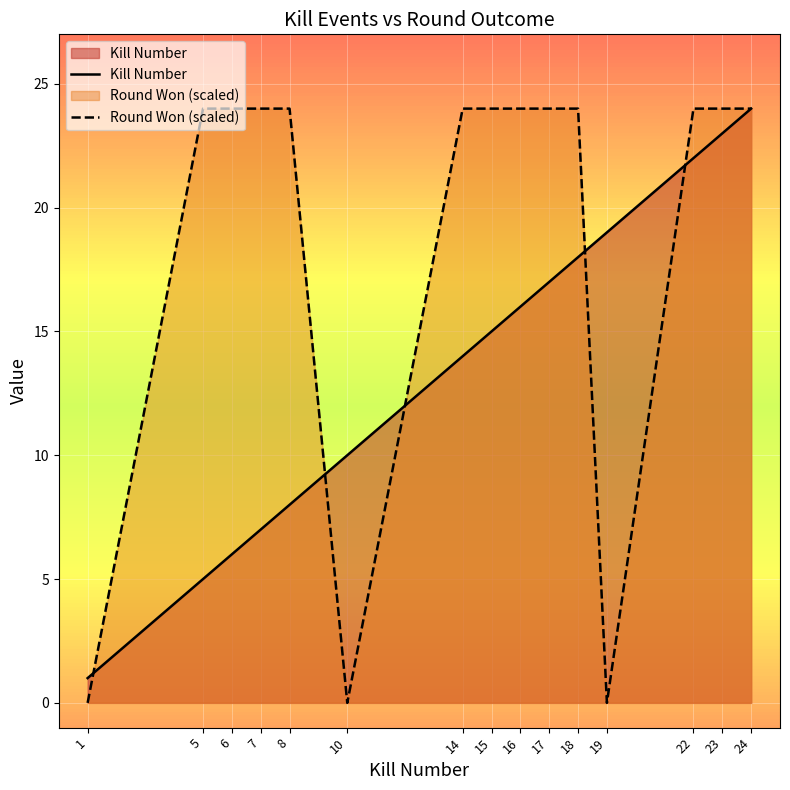

True or false: Kill Number and Round Won (scaled) intersect in this chart.

True